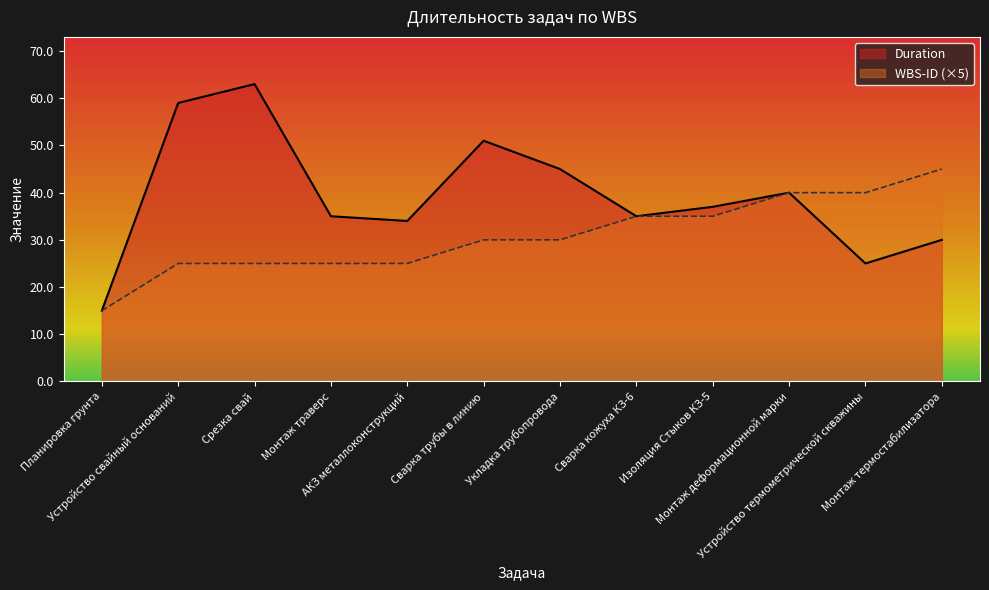

What is the total value across all series at Монтаж деформационной марки?

80